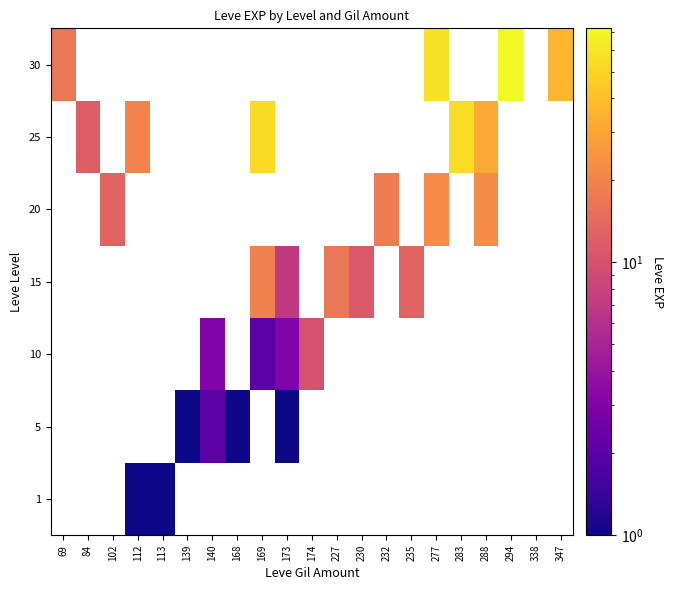

Between 140 and 230, which is larger?

230